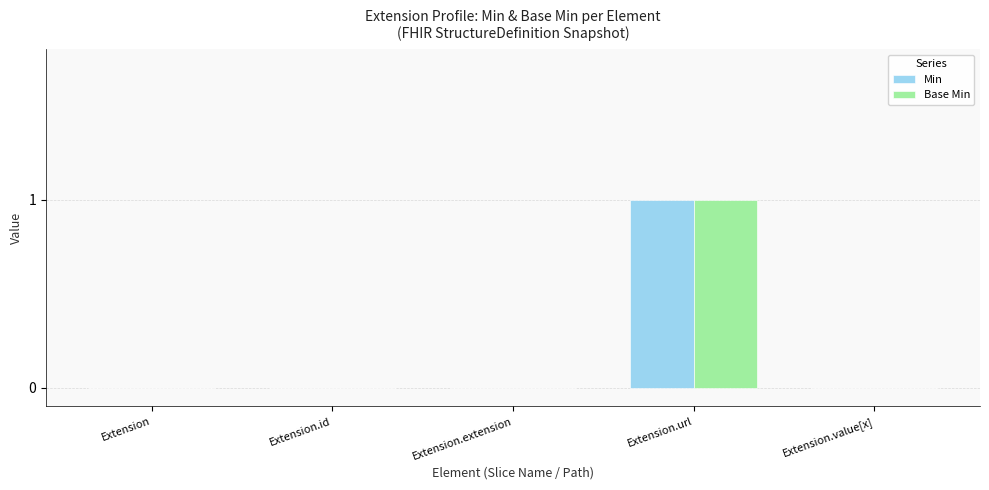

How many Base Min values are between 0 and 1?

5